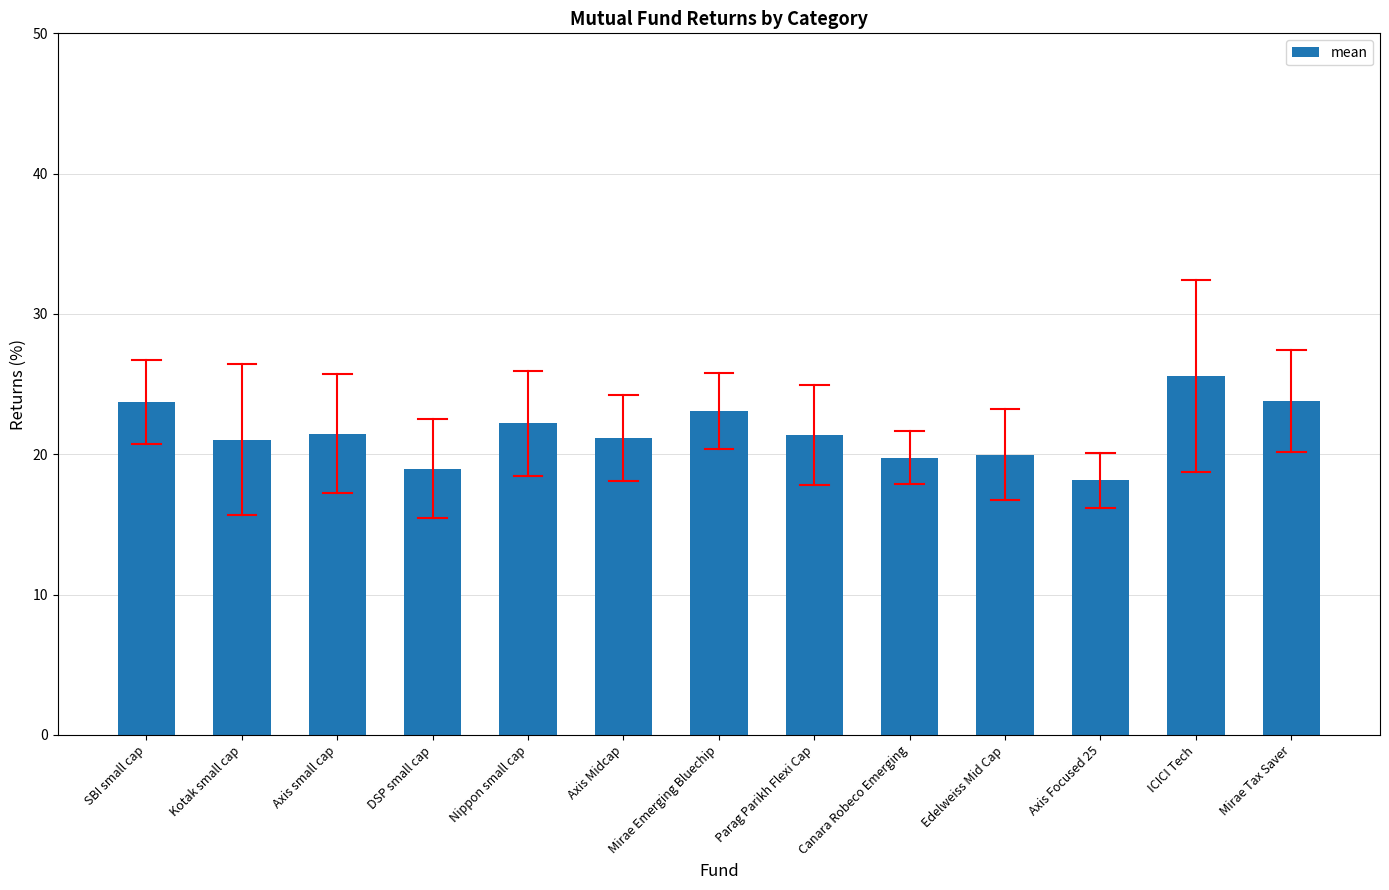

What is the approximate value at Kotak small cap?

21.0